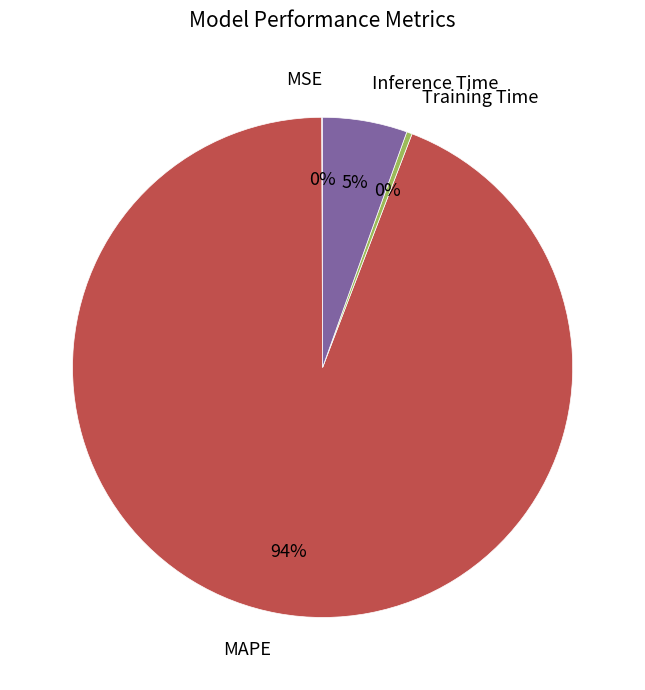

Does MAPE represent more than half of the total?

Yes